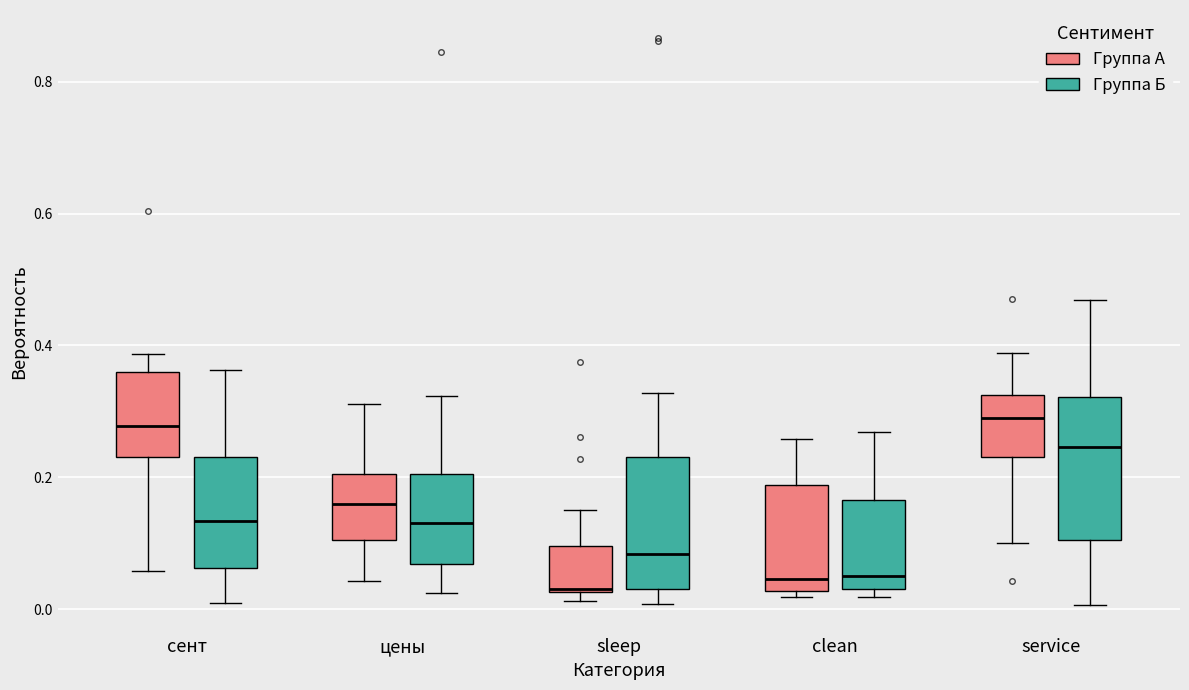

Reading left to right, transcribe this box plot: for each box, give where its median line is, the range the box spans, and where its two whiskers end, as read against the y-axis. The values are not printed on the chart, so give them approximately, as read against the axis.

сент (Группа А): median 0.28, box 0.24 to 0.36, whiskers 0.06 to 0.38
сент (Группа Б): median 0.14, box 0.06 to 0.24, whiskers 0.02 to 0.36
цены (Группа А): median 0.16, box 0.10 to 0.20, whiskers 0.04 to 0.32
цены (Группа Б): median 0.14, box 0.06 to 0.20, whiskers 0.02 to 0.32
sleep (Группа А): median 0.04, box 0.02 to 0.10, whiskers 0.02 (just below the box's lower edge) to 0.16
sleep (Группа Б): median 0.08, box 0.04 to 0.24, whiskers 0.00 to 0.32
clean (Группа А): median 0.04, box 0.02 to 0.18, whiskers 0.02 (just below the box's lower edge) to 0.26
clean (Группа Б): median 0.06, box 0.04 to 0.16, whiskers 0.02 to 0.26
service (Группа А): median 0.28, box 0.24 to 0.32, whiskers 0.10 to 0.38
service (Группа Б): median 0.24, box 0.10 to 0.32, whiskers 0.00 to 0.46